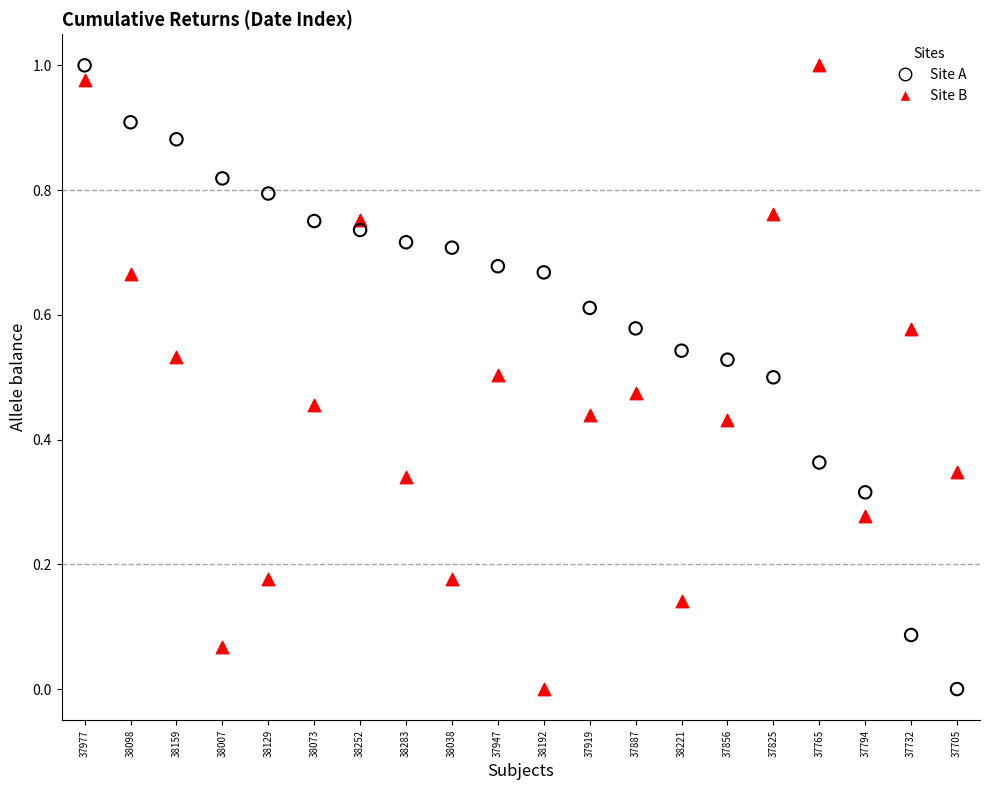

What are all the series names shown in the legend?

Site A, Site B